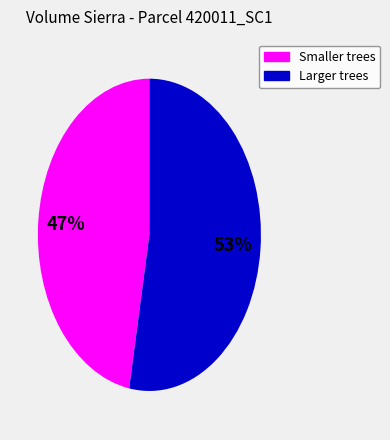

To the nearest percent, what is the difference between the largest and smallest slice percentages?

6%